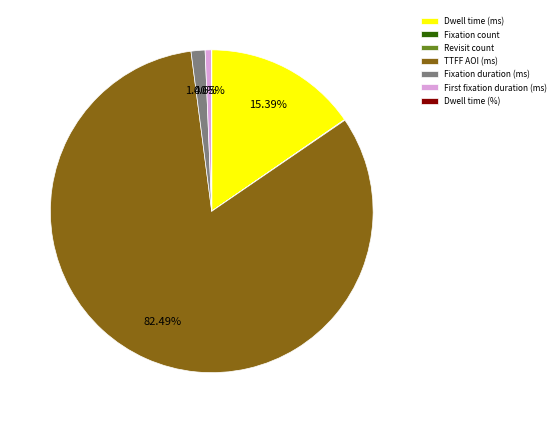

Between Fixation duration (ms) and TTFF AOI (ms), which is larger?

TTFF AOI (ms)